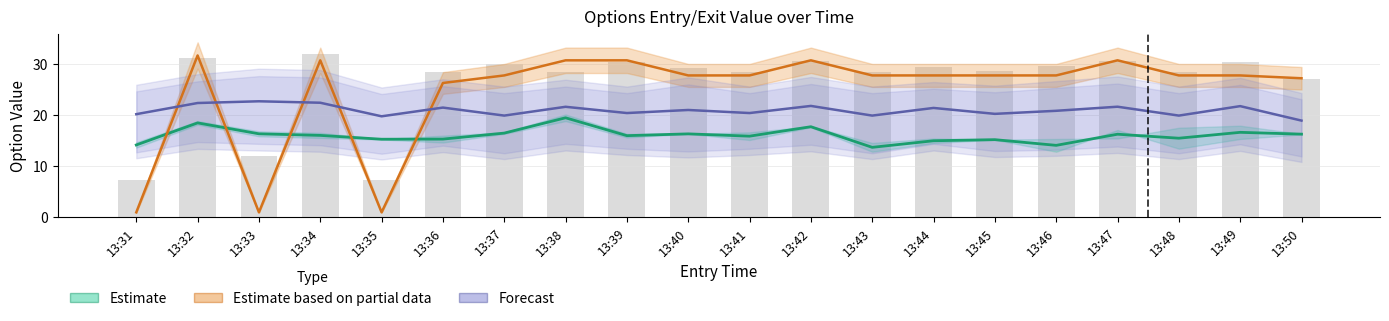

What is the difference between the maximum and minimum values in the Forecast series?

3.8